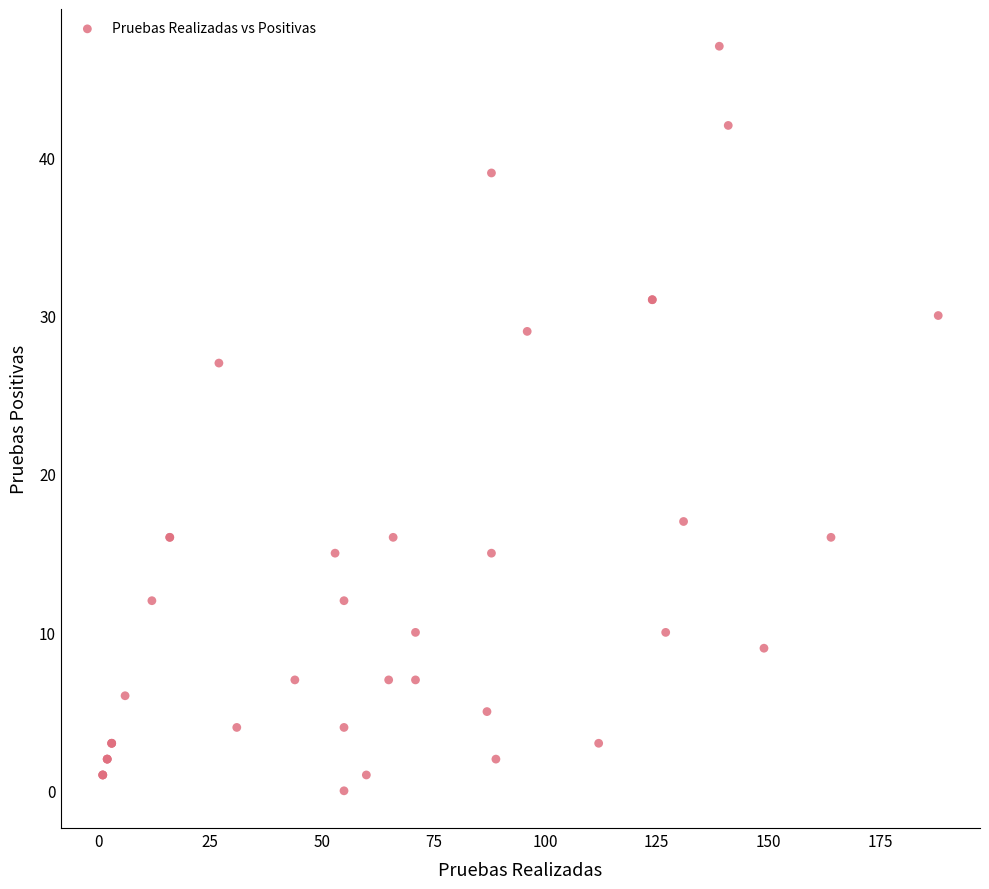

What Y value in the scatter plot is closest to 23?

27